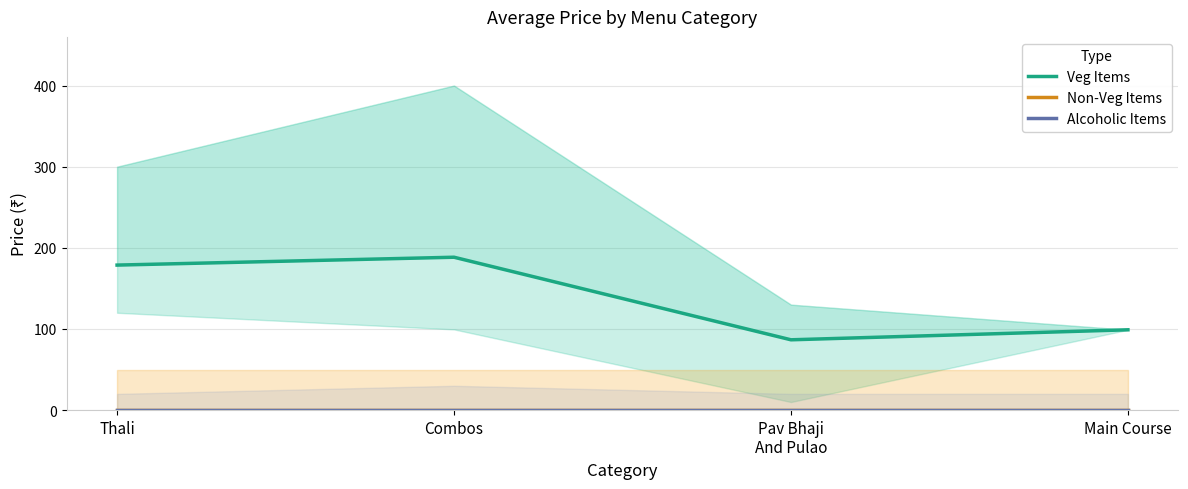

What is the value of the Veg Items point at the 4th from the left?

99.0